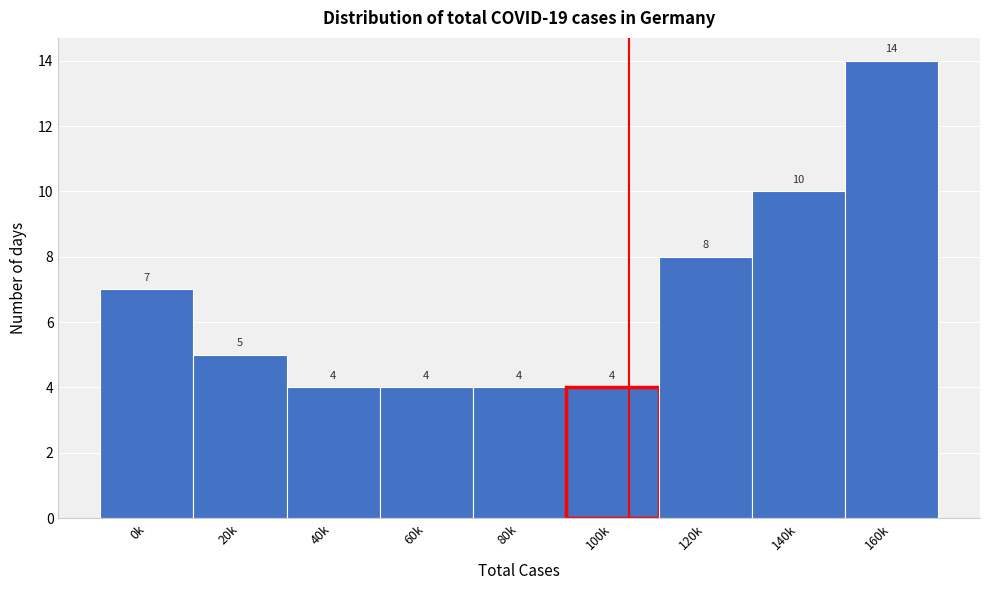

Reading left to right, what are all the values shown in this chart?

7	5	4	4	4	4	8	10	14